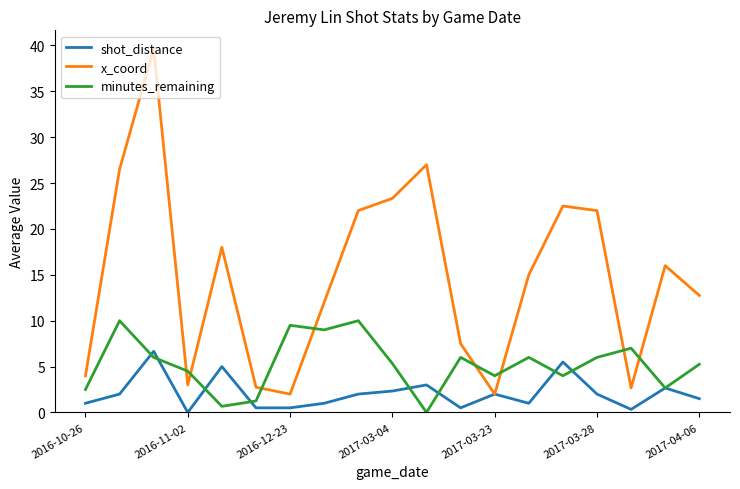

What is the sum of all shot_distance values?

39.5